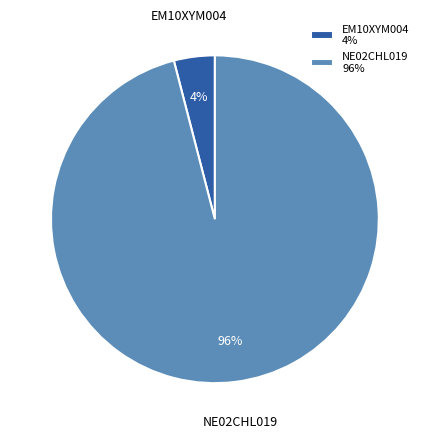

Rank the categories by value from lowest to highest.

EM10XYM004, NE02CHL019